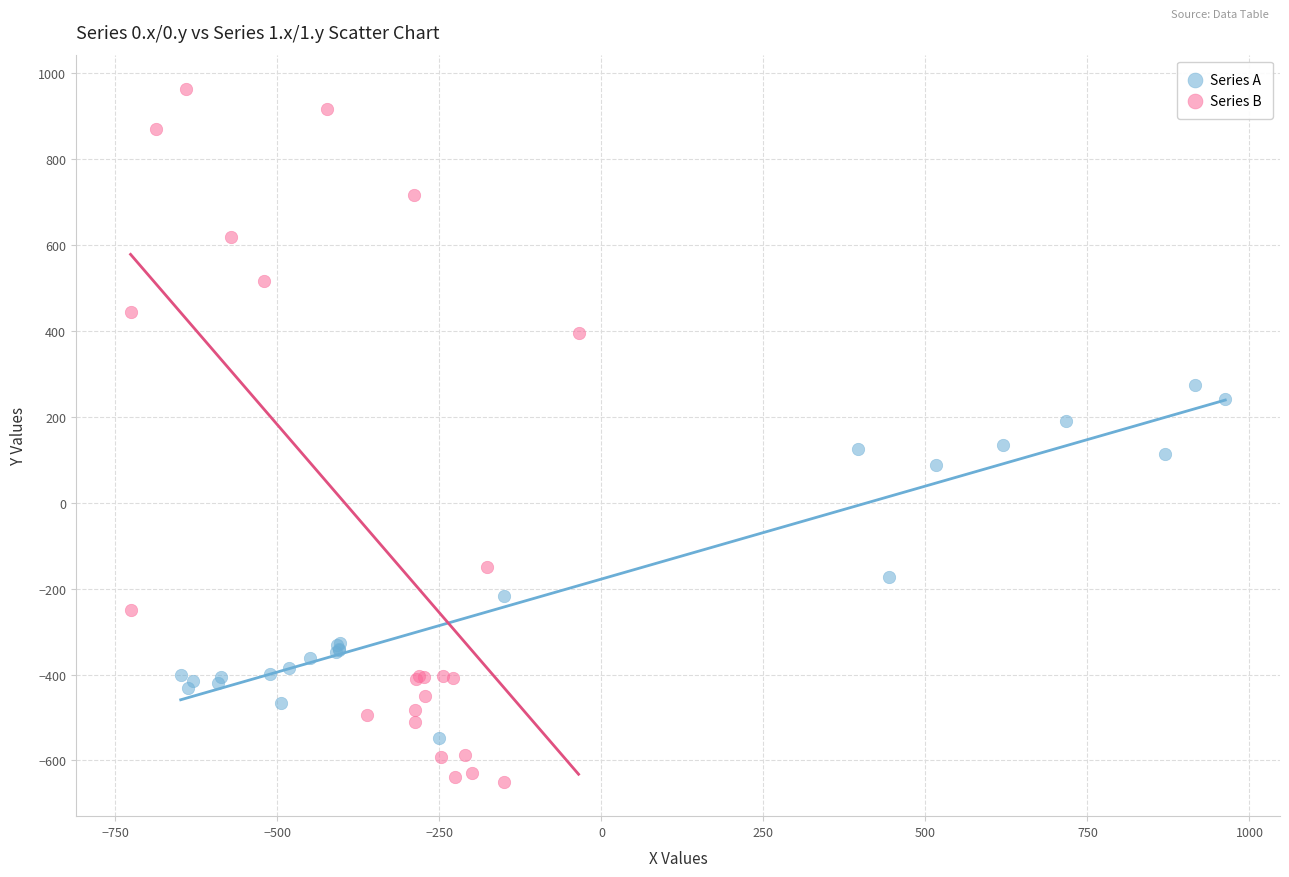

Which series contains the lowest Y value?

Series B